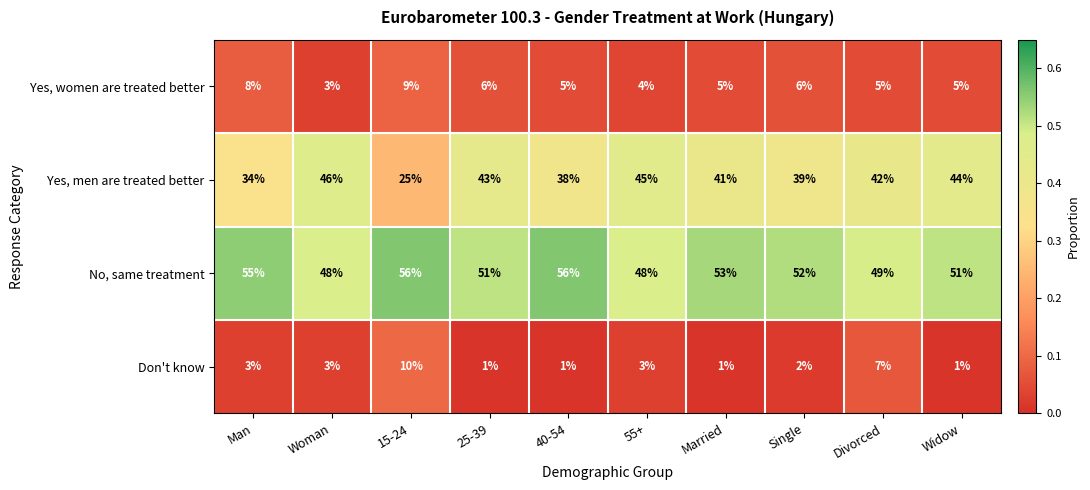

At 55+, list the series in order from smallest to largest.

Don't know, Yes, women are treated better, Yes, men are treated better, No, same treatment